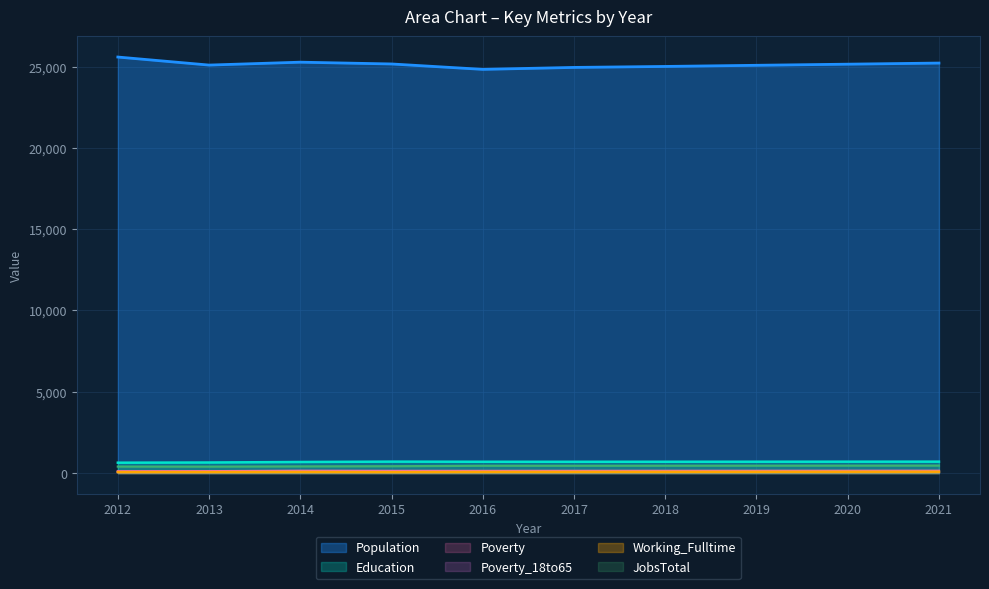

Is the value of Working_Fulltime at 2012 greater than the value of JobsTotal at 2018?

No